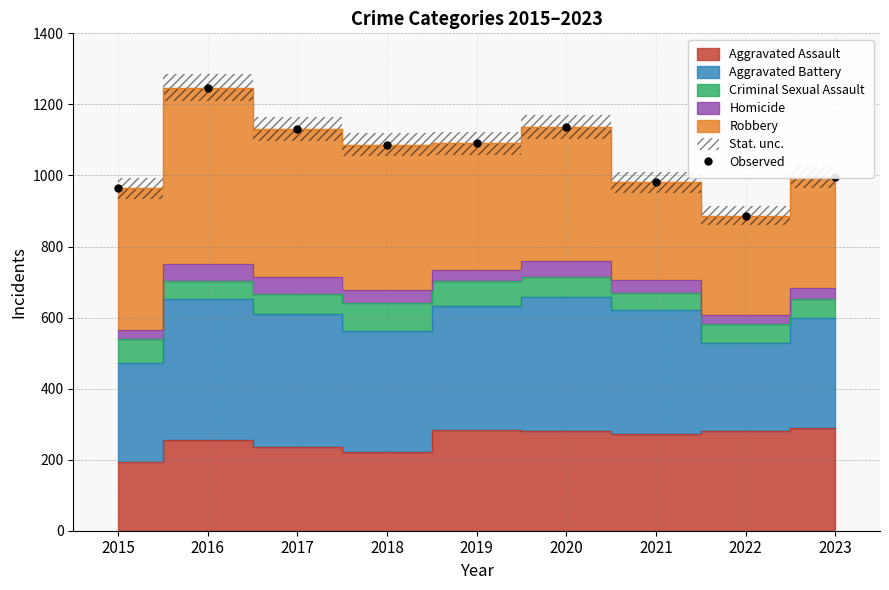

Count the number of values greater than 1086.

4